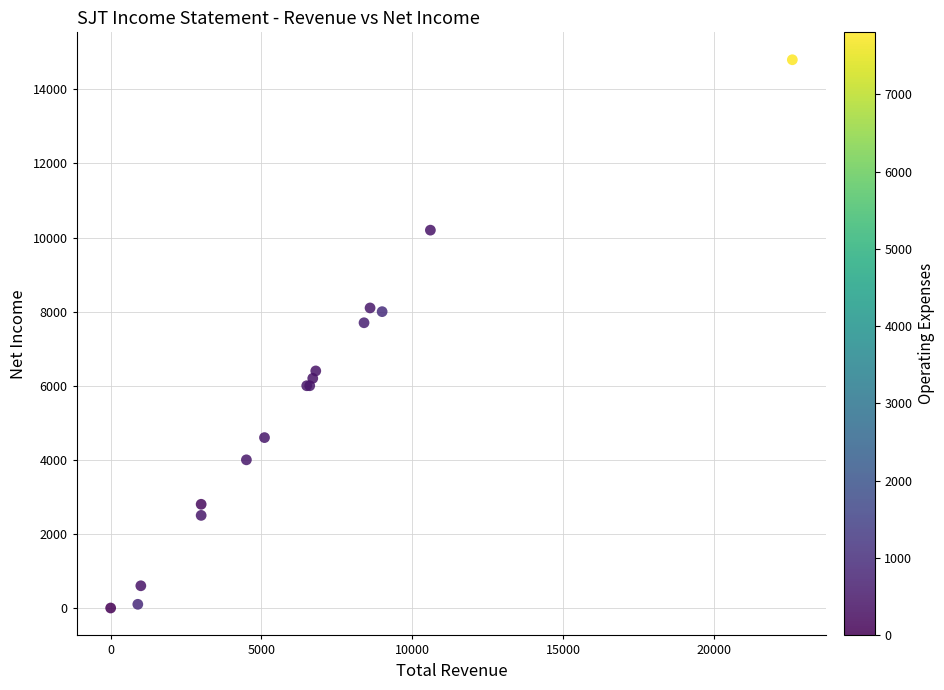

What Y value in the scatter plot is closest to 7400?

7700